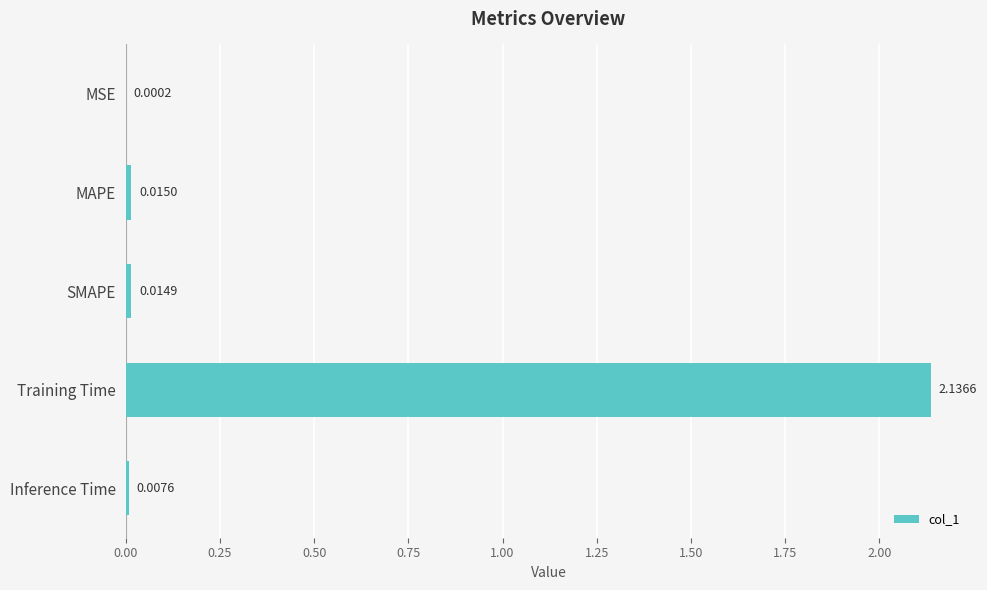

Which has a higher value, MSE or Training Time?

Training Time